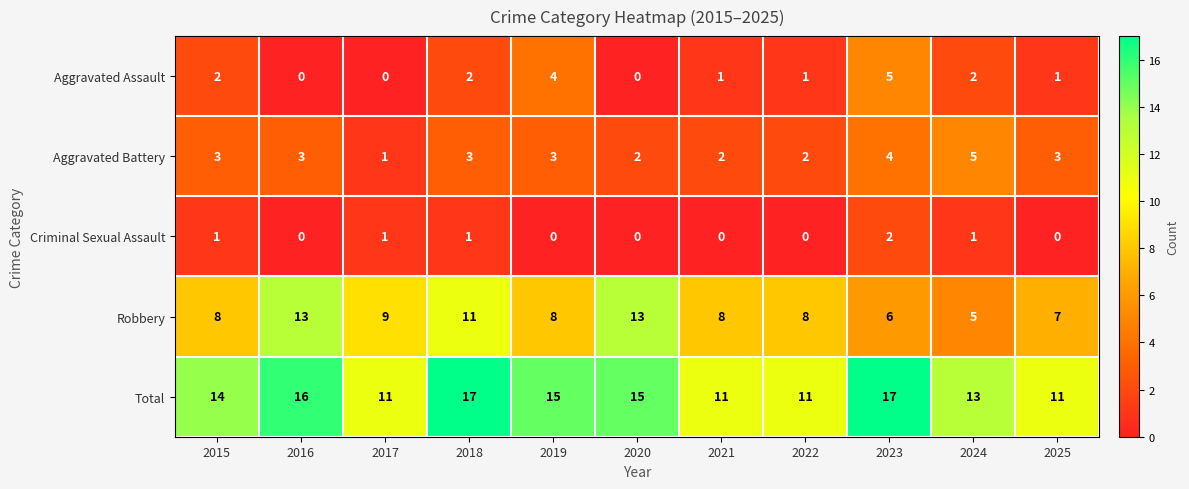

The value of Criminal Sexual Assault at 2022 is 0. True or false?

True